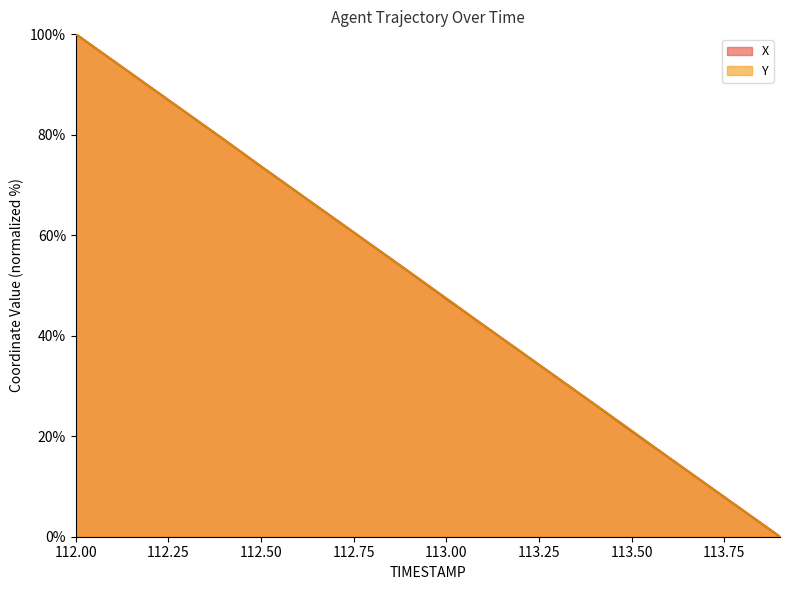

What is the sum of all Y values?

1000.2